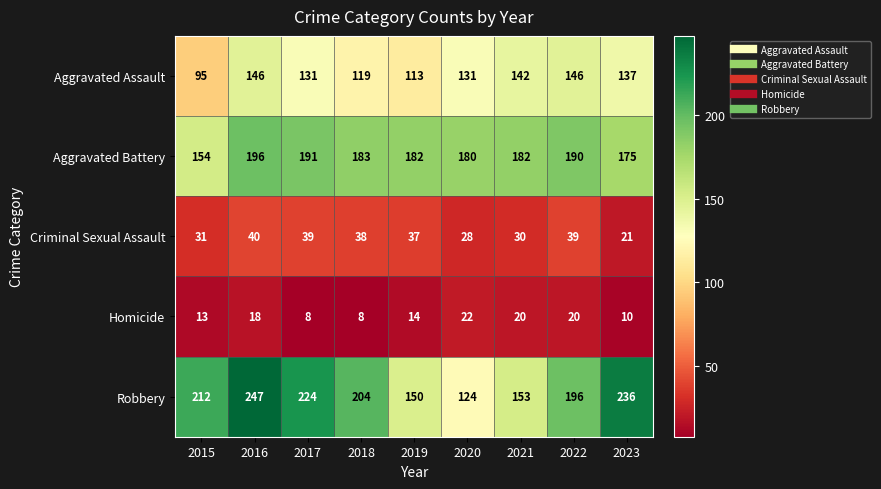

What is the minimum value for Homicide?

8